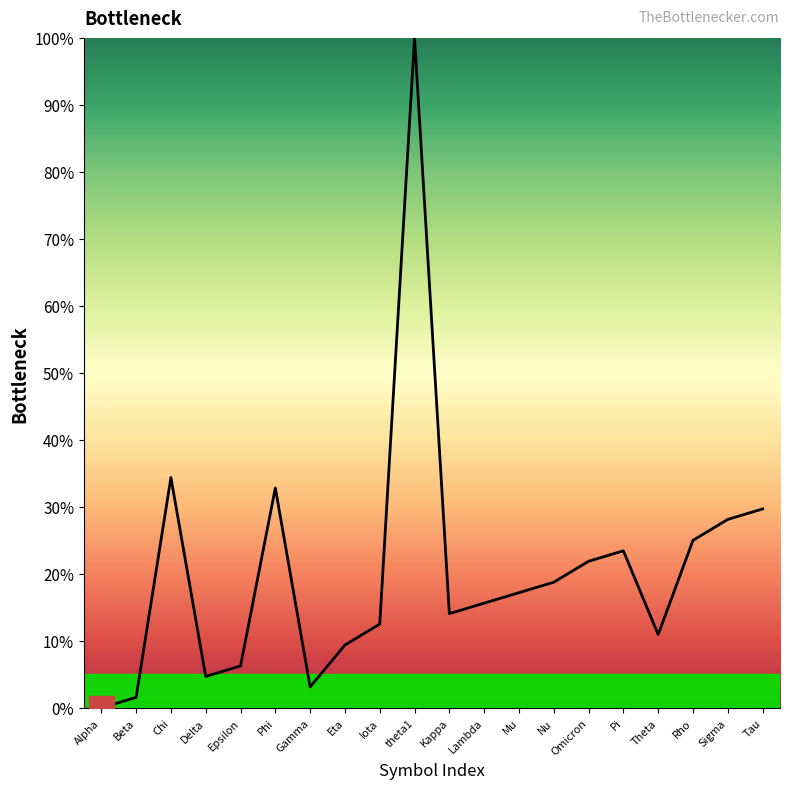

Rank the categories by value from lowest to highest.

Alpha, Beta, Gamma, Delta, Epsilon, Eta, Theta, Iota, Kappa, Lambda, Mu, Nu, Omicron, Pi, Rho, Sigma, Tau, Phi, Chi, theta1